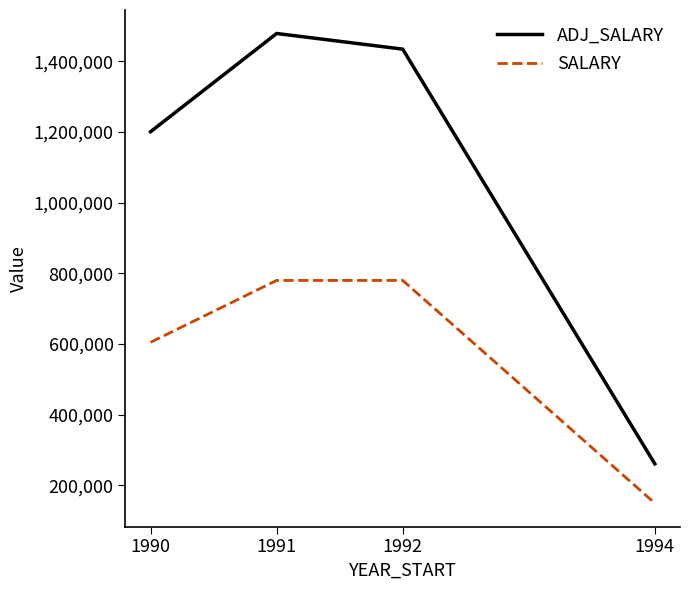

What value does the ADJ_SALARY series have at 1992, to the nearest 50?

1434250